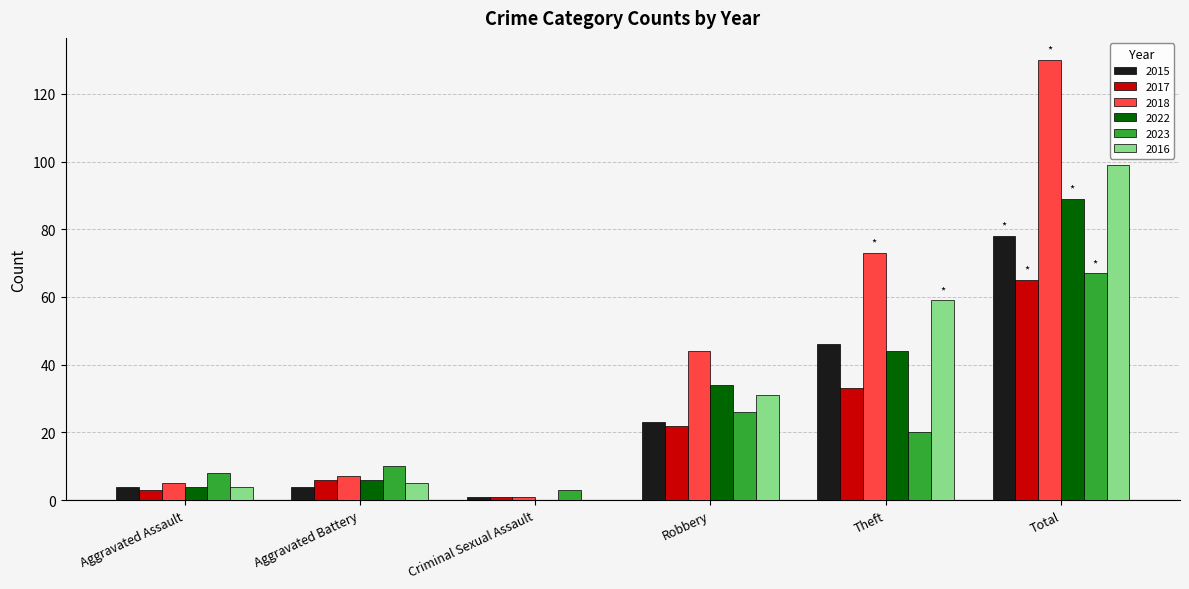

The value of 2015 at Total is 78. True or false?

True